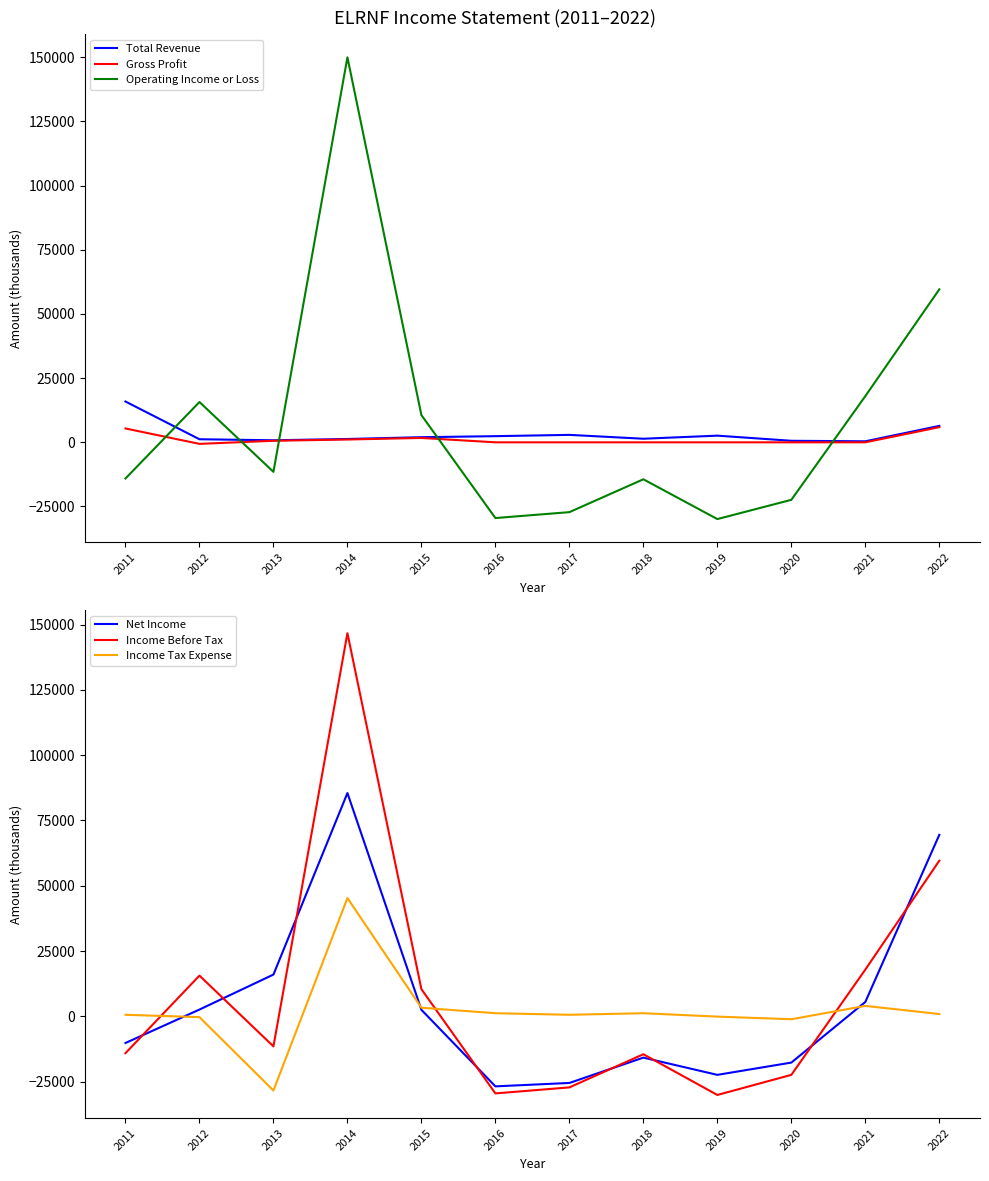

List the series in order of their peak value, lowest first.

Gross Profit, Total Revenue, Income Tax Expense, Net Income, Income Before Tax, Operating Income or Loss